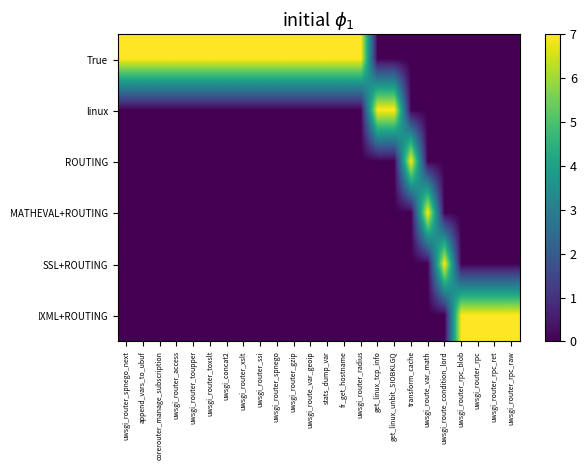

At how many categories does at least one series exceed 1?

24